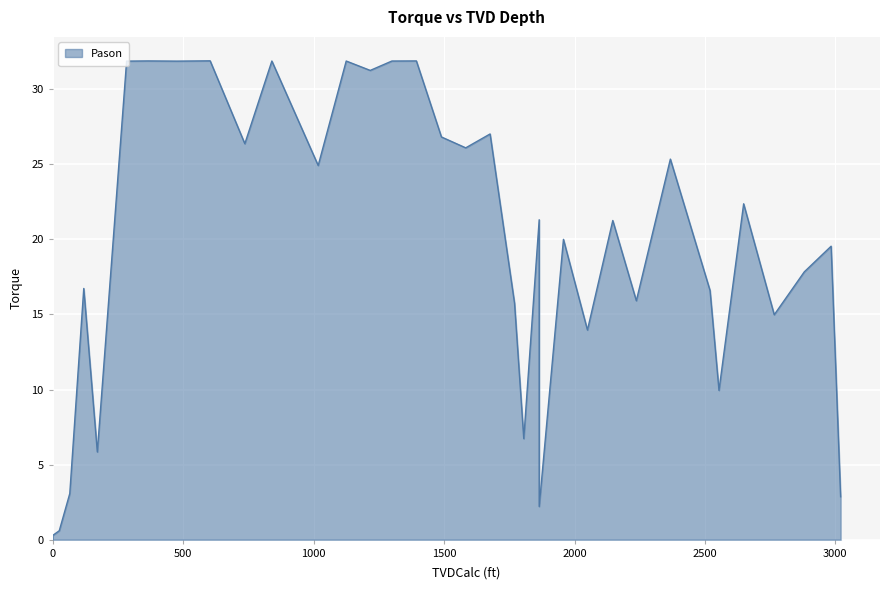

Is it true that the value at 2553.8 is 9.9?

True